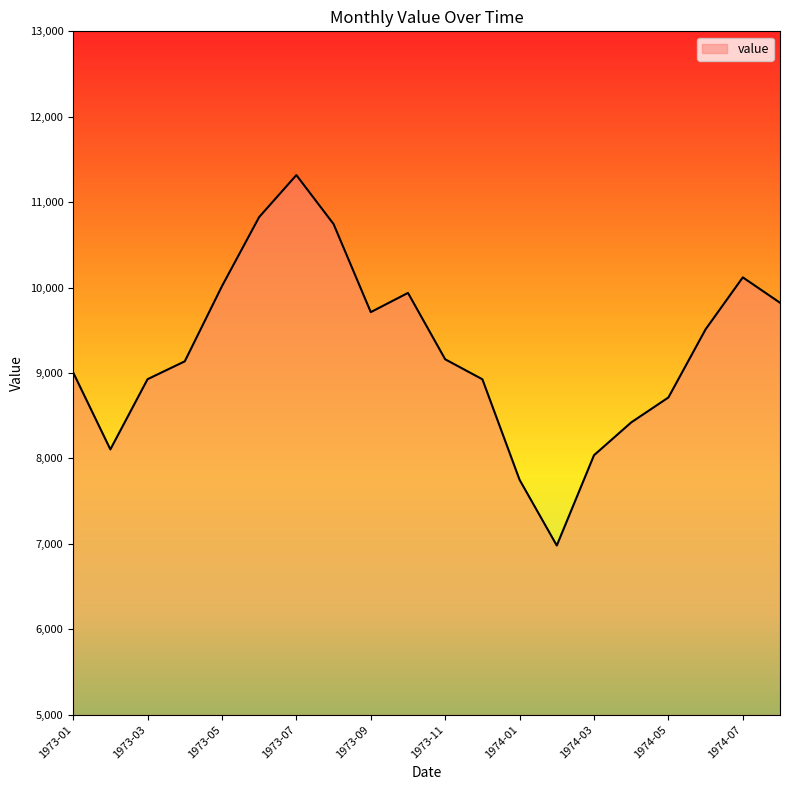

What is the maximum value shown in the chart?

11317